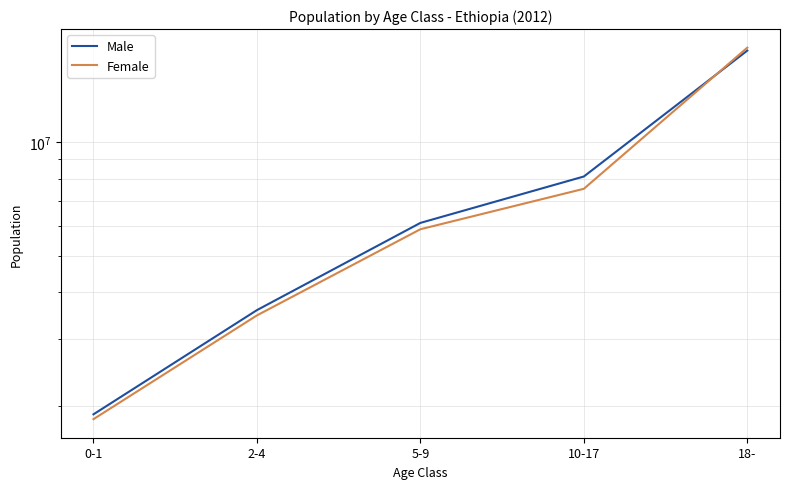

What position from the right is 5-9?

3